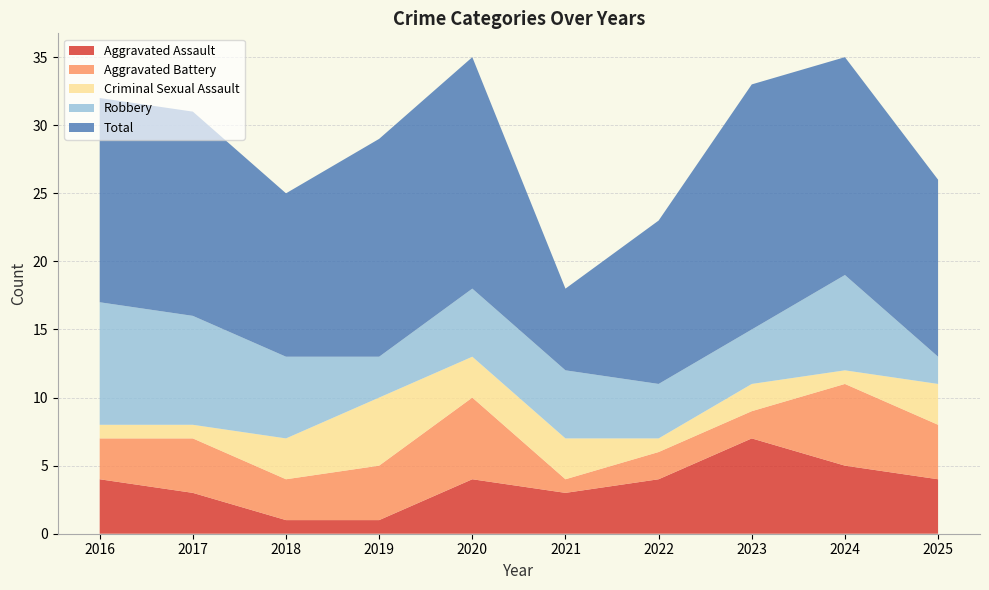

Reading right to left, extract all data points from this chart.

Aggravated Assault: 4	5	7	4	3	4	1	1	3	4
Aggravated Battery: 4	6	2	2	1	6	4	3	4	3
Criminal Sexual Assault: 3	1	2	1	3	3	5	3	1	1
Robbery: 2	7	4	4	5	5	3	6	8	9
Total: 13	16	18	12	6	17	16	12	15	15